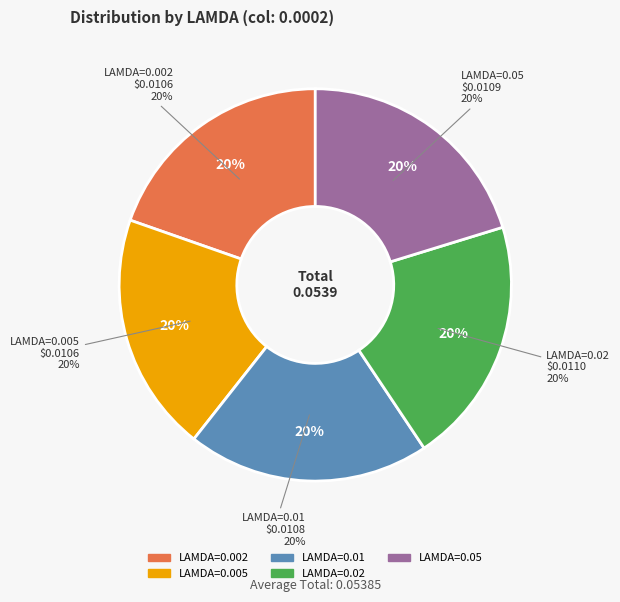

To the nearest percent, what is the average slice percentage?

20%